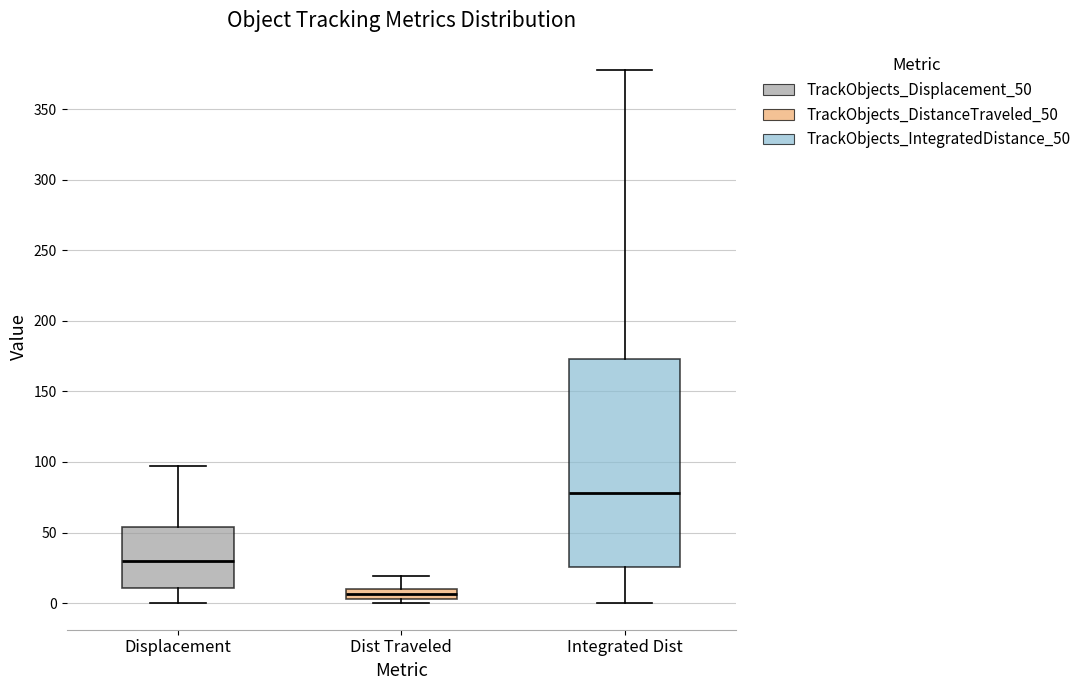

Which box has the highest median line?

Integrated Dist